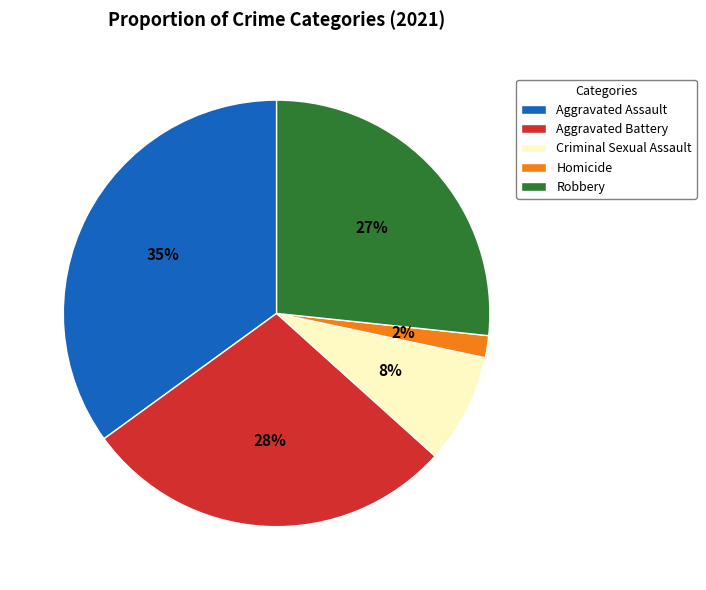

To the nearest percent, what portion does Homicide represent?

2%